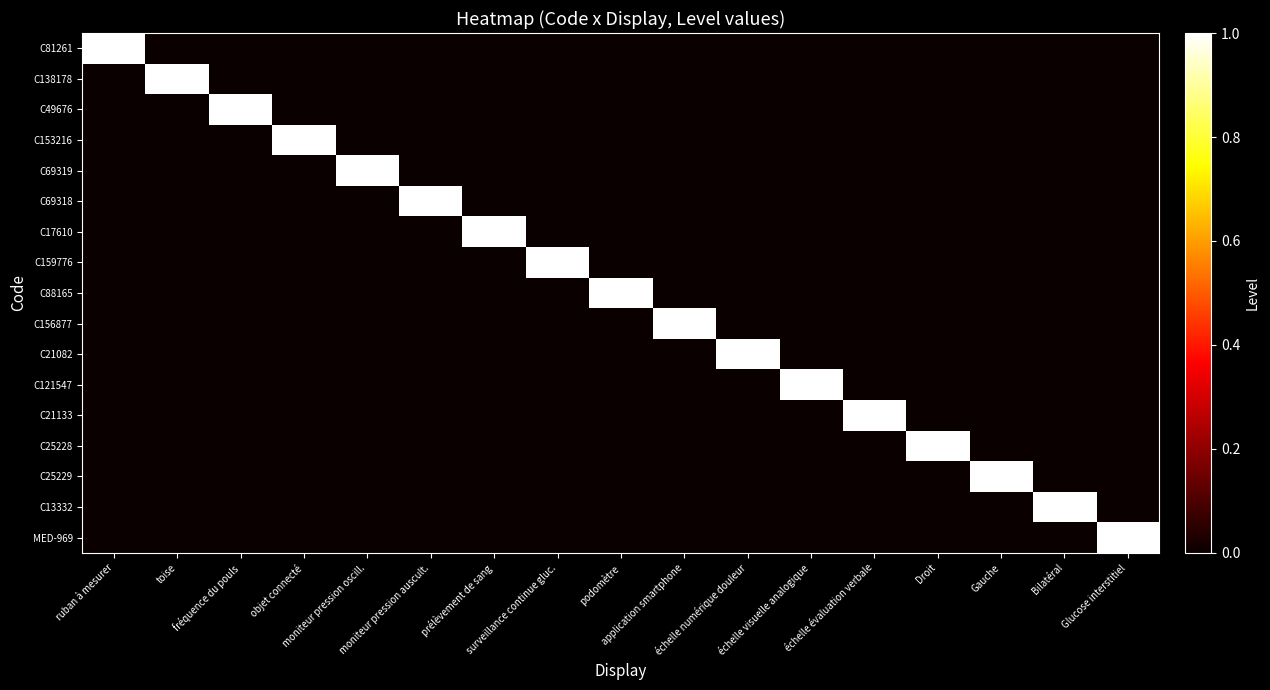

Reading right to left, extract all data points from this chart.

C81261: Glucose interstitiel=0	Bilatéral=0	Gauche=0	Droit=0	échelle évaluation verbale=0	échelle visuelle analogique=0	échelle numérique douleur=0	application smartphone=0	podomètre=0	surveillance continue gluc.=0	prélèvement de sang=0	moniteur pression auscult.=0	moniteur pression oscill.=0	objet connecté=0	fréquence du pouls=0	toise=0	ruban à mesurer=1
C138178: Glucose interstitiel=0	Bilatéral=0	Gauche=0	Droit=0	échelle évaluation verbale=0	échelle visuelle analogique=0	échelle numérique douleur=0	application smartphone=0	podomètre=0	surveillance continue gluc.=0	prélèvement de sang=0	moniteur pression auscult.=0	moniteur pression oscill.=0	objet connecté=0	fréquence du pouls=0	toise=1	ruban à mesurer=0
C49676: Glucose interstitiel=0	Bilatéral=0	Gauche=0	Droit=0	échelle évaluation verbale=0	échelle visuelle analogique=0	échelle numérique douleur=0	application smartphone=0	podomètre=0	surveillance continue gluc.=0	prélèvement de sang=0	moniteur pression auscult.=0	moniteur pression oscill.=0	objet connecté=0	fréquence du pouls=1	toise=0	ruban à mesurer=0
C153216: Glucose interstitiel=0	Bilatéral=0	Gauche=0	Droit=0	échelle évaluation verbale=0	échelle visuelle analogique=0	échelle numérique douleur=0	application smartphone=0	podomètre=0	surveillance continue gluc.=0	prélèvement de sang=0	moniteur pression auscult.=0	moniteur pression oscill.=0	objet connecté=1	fréquence du pouls=0	toise=0	ruban à mesurer=0
C69319: Glucose interstitiel=0	Bilatéral=0	Gauche=0	Droit=0	échelle évaluation verbale=0	échelle visuelle analogique=0	échelle numérique douleur=0	application smartphone=0	podomètre=0	surveillance continue gluc.=0	prélèvement de sang=0	moniteur pression auscult.=0	moniteur pression oscill.=1	objet connecté=0	fréquence du pouls=0	toise=0	ruban à mesurer=0
C69318: Glucose interstitiel=0	Bilatéral=0	Gauche=0	Droit=0	échelle évaluation verbale=0	échelle visuelle analogique=0	échelle numérique douleur=0	application smartphone=0	podomètre=0	surveillance continue gluc.=0	prélèvement de sang=0	moniteur pression auscult.=1	moniteur pression oscill.=0	objet connecté=0	fréquence du pouls=0	toise=0	ruban à mesurer=0
C17610: Glucose interstitiel=0	Bilatéral=0	Gauche=0	Droit=0	échelle évaluation verbale=0	échelle visuelle analogique=0	échelle numérique douleur=0	application smartphone=0	podomètre=0	surveillance continue gluc.=0	prélèvement de sang=1	moniteur pression auscult.=0	moniteur pression oscill.=0	objet connecté=0	fréquence du pouls=0	toise=0	ruban à mesurer=0
C159776: Glucose interstitiel=0	Bilatéral=0	Gauche=0	Droit=0	échelle évaluation verbale=0	échelle visuelle analogique=0	échelle numérique douleur=0	application smartphone=0	podomètre=0	surveillance continue gluc.=1	prélèvement de sang=0	moniteur pression auscult.=0	moniteur pression oscill.=0	objet connecté=0	fréquence du pouls=0	toise=0	ruban à mesurer=0
C88165: Glucose interstitiel=0	Bilatéral=0	Gauche=0	Droit=0	échelle évaluation verbale=0	échelle visuelle analogique=0	échelle numérique douleur=0	application smartphone=0	podomètre=1	surveillance continue gluc.=0	prélèvement de sang=0	moniteur pression auscult.=0	moniteur pression oscill.=0	objet connecté=0	fréquence du pouls=0	toise=0	ruban à mesurer=0
C156877: Glucose interstitiel=0	Bilatéral=0	Gauche=0	Droit=0	échelle évaluation verbale=0	échelle visuelle analogique=0	échelle numérique douleur=0	application smartphone=1	podomètre=0	surveillance continue gluc.=0	prélèvement de sang=0	moniteur pression auscult.=0	moniteur pression oscill.=0	objet connecté=0	fréquence du pouls=0	toise=0	ruban à mesurer=0
C21082: Glucose interstitiel=0	Bilatéral=0	Gauche=0	Droit=0	échelle évaluation verbale=0	échelle visuelle analogique=0	échelle numérique douleur=1	application smartphone=0	podomètre=0	surveillance continue gluc.=0	prélèvement de sang=0	moniteur pression auscult.=0	moniteur pression oscill.=0	objet connecté=0	fréquence du pouls=0	toise=0	ruban à mesurer=0
C121547: Glucose interstitiel=0	Bilatéral=0	Gauche=0	Droit=0	échelle évaluation verbale=0	échelle visuelle analogique=1	échelle numérique douleur=0	application smartphone=0	podomètre=0	surveillance continue gluc.=0	prélèvement de sang=0	moniteur pression auscult.=0	moniteur pression oscill.=0	objet connecté=0	fréquence du pouls=0	toise=0	ruban à mesurer=0
C21133: Glucose interstitiel=0	Bilatéral=0	Gauche=0	Droit=0	échelle évaluation verbale=1	échelle visuelle analogique=0	échelle numérique douleur=0	application smartphone=0	podomètre=0	surveillance continue gluc.=0	prélèvement de sang=0	moniteur pression auscult.=0	moniteur pression oscill.=0	objet connecté=0	fréquence du pouls=0	toise=0	ruban à mesurer=0
C25228: Glucose interstitiel=0	Bilatéral=0	Gauche=0	Droit=1	échelle évaluation verbale=0	échelle visuelle analogique=0	échelle numérique douleur=0	application smartphone=0	podomètre=0	surveillance continue gluc.=0	prélèvement de sang=0	moniteur pression auscult.=0	moniteur pression oscill.=0	objet connecté=0	fréquence du pouls=0	toise=0	ruban à mesurer=0
C25229: Glucose interstitiel=0	Bilatéral=0	Gauche=1	Droit=0	échelle évaluation verbale=0	échelle visuelle analogique=0	échelle numérique douleur=0	application smartphone=0	podomètre=0	surveillance continue gluc.=0	prélèvement de sang=0	moniteur pression auscult.=0	moniteur pression oscill.=0	objet connecté=0	fréquence du pouls=0	toise=0	ruban à mesurer=0
C13332: Glucose interstitiel=0	Bilatéral=1	Gauche=0	Droit=0	échelle évaluation verbale=0	échelle visuelle analogique=0	échelle numérique douleur=0	application smartphone=0	podomètre=0	surveillance continue gluc.=0	prélèvement de sang=0	moniteur pression auscult.=0	moniteur pression oscill.=0	objet connecté=0	fréquence du pouls=0	toise=0	ruban à mesurer=0
MED-969: Glucose interstitiel=1	Bilatéral=0	Gauche=0	Droit=0	échelle évaluation verbale=0	échelle visuelle analogique=0	échelle numérique douleur=0	application smartphone=0	podomètre=0	surveillance continue gluc.=0	prélèvement de sang=0	moniteur pression auscult.=0	moniteur pression oscill.=0	objet connecté=0	fréquence du pouls=0	toise=0	ruban à mesurer=0